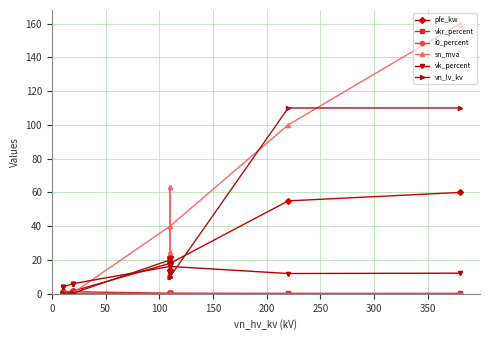

True or false: pfe_kw and vkr_percent intersect in this chart.

True